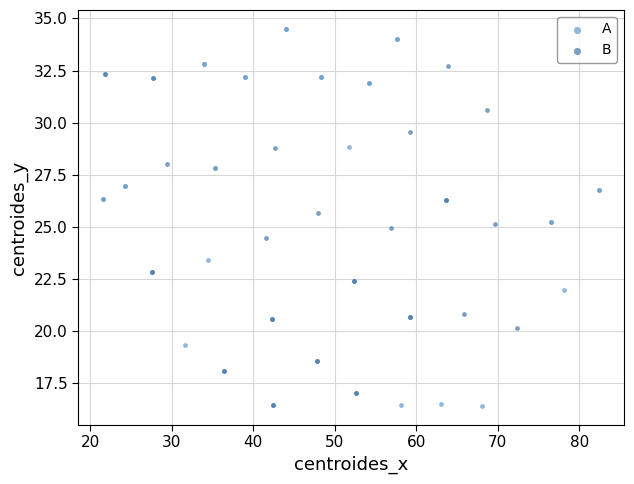

What are all the series names shown in the legend?

A, B